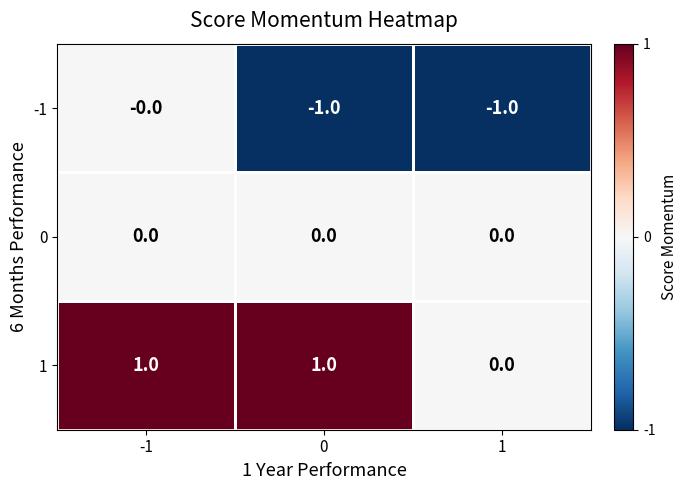

Count the number of categories in the chart.

3